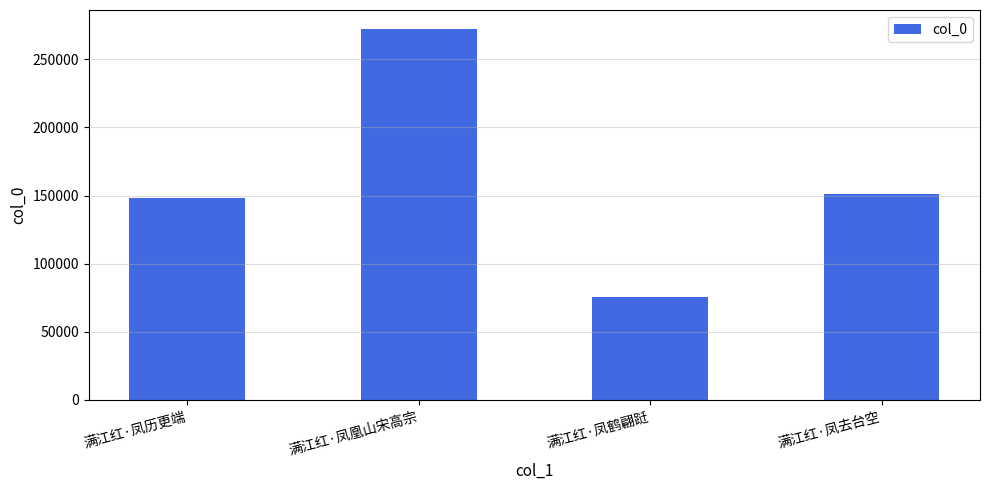

What is the maximum value shown in the chart?

272630